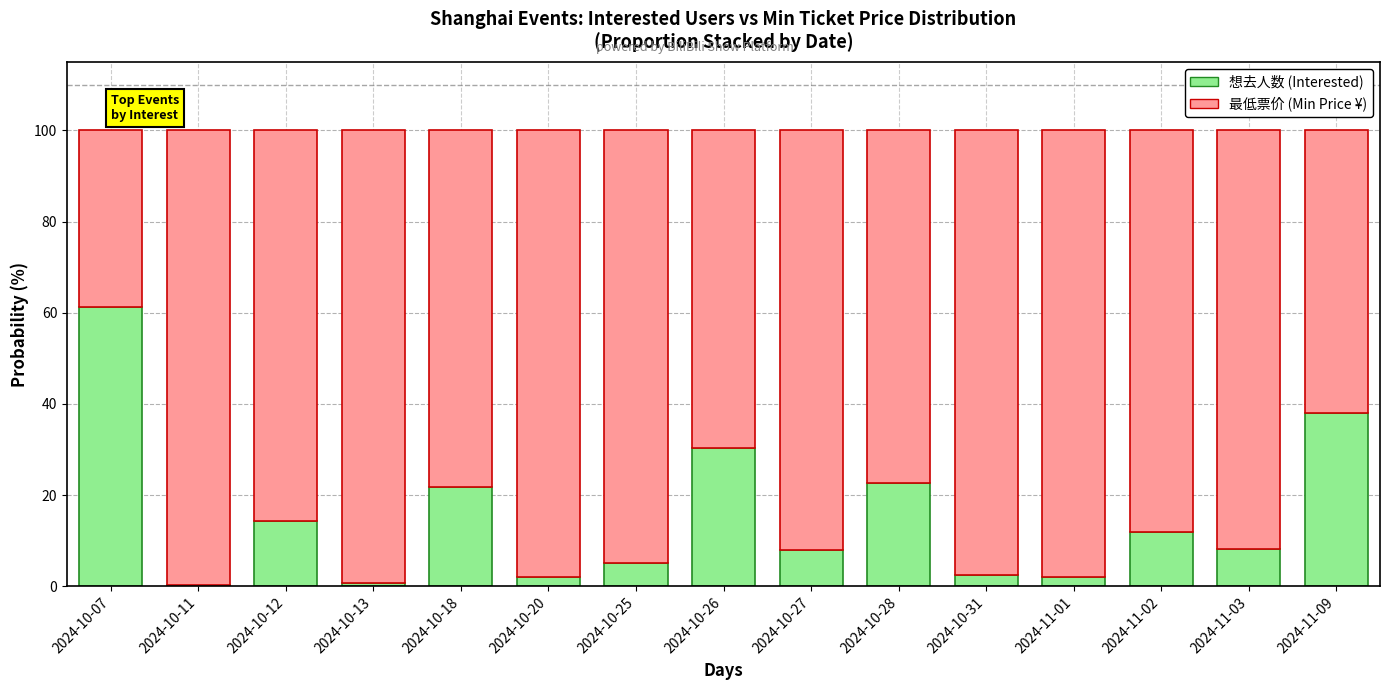

True or false: 想去人数 (Interested) has a value of 8.1 at 2024-11-03.

True